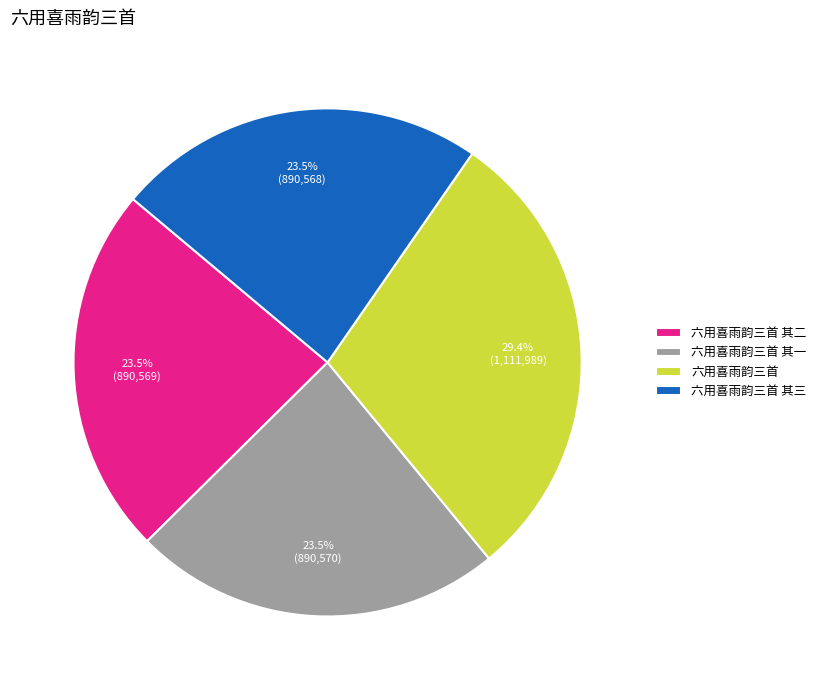

Approximately how many times larger is the value at 六用喜雨韵三首 其二 compared to 六用喜雨韵三首 其一?

1.0